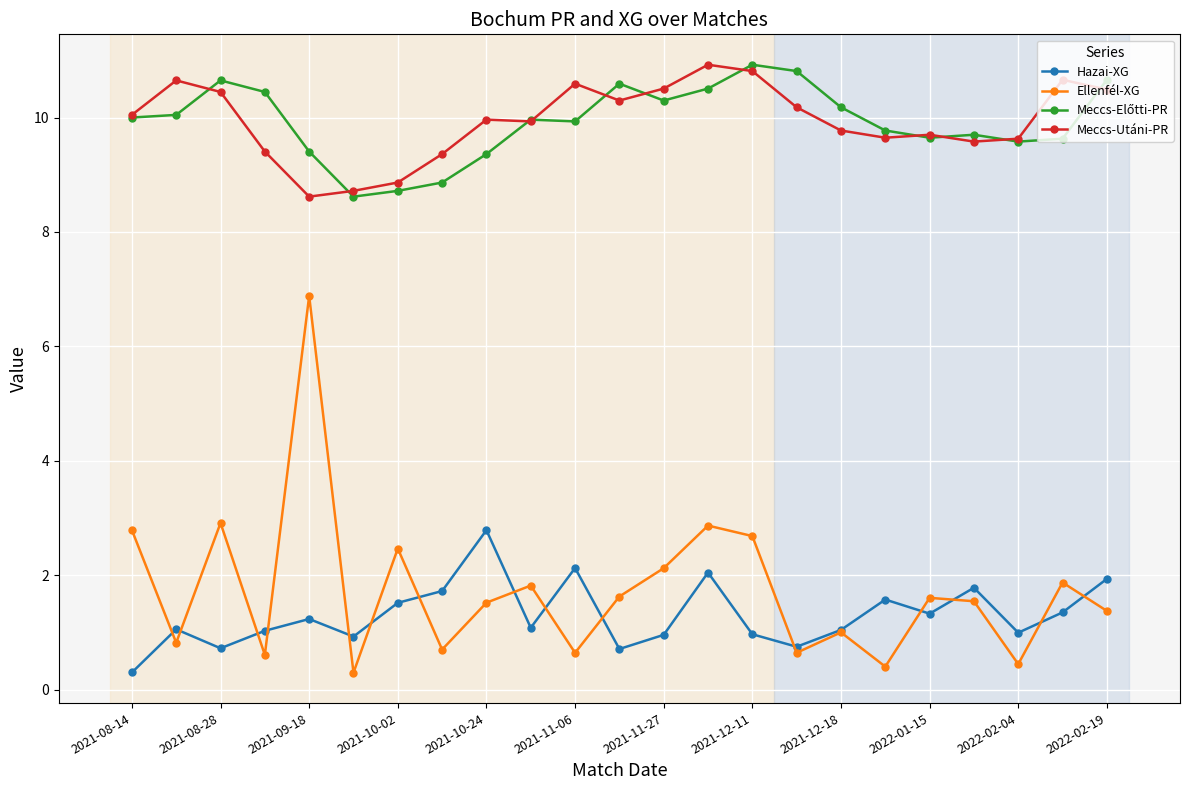

True or false: Hazai-XG has more than 2 points higher than both neighbors.

True